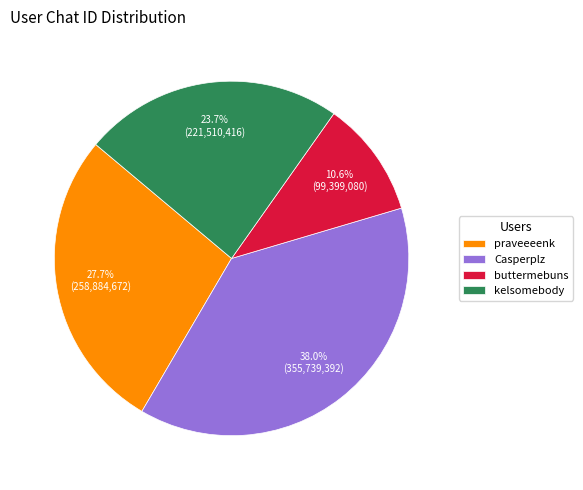

To the nearest percent, what is the difference between the praveeeenk and buttermebuns slice percentages?

17%